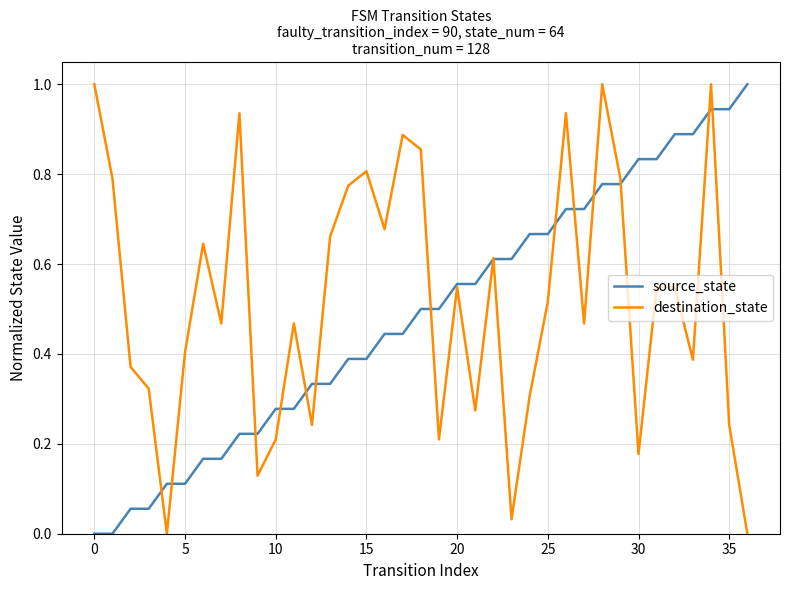

What is the sum of all source_state values?

18.0